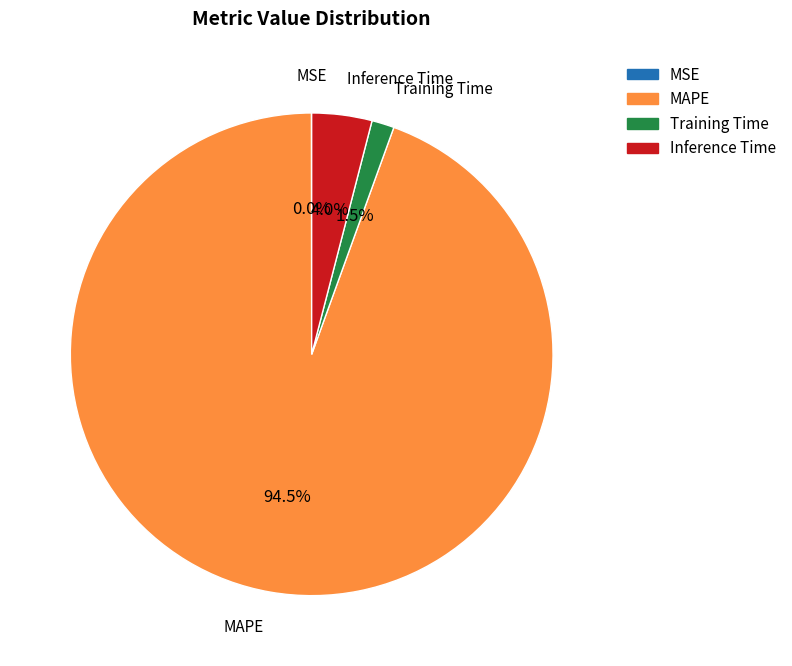

Which has a higher value, MAPE or Inference Time?

MAPE